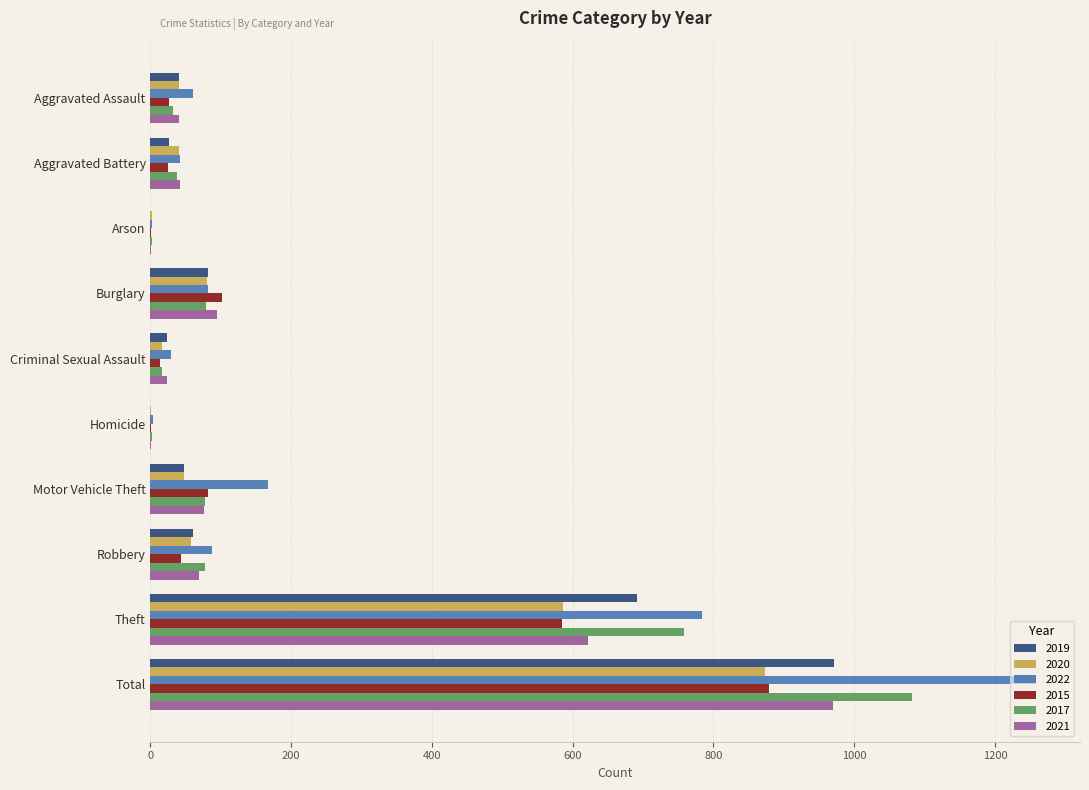

What is the difference between the 2021 values at Arson and Aggravated Battery?

41